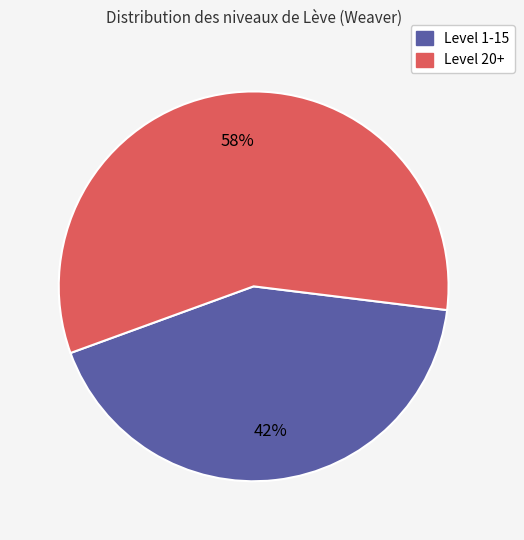

To the nearest percent, what is the average slice percentage?

50%